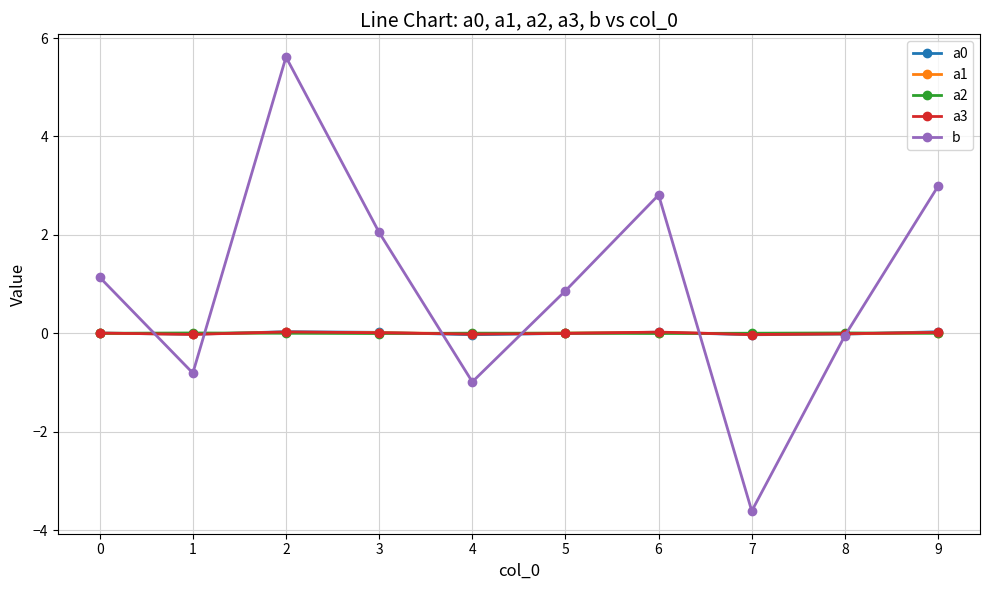

True or false: a0 has more than 0 interior local peaks.

True